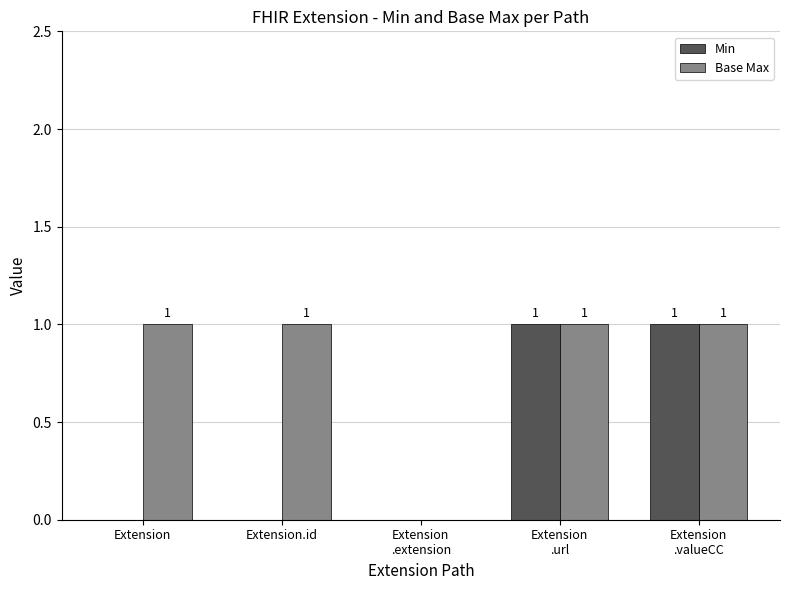

Reading right to left, list all the values displayed in this chart.

Min: Extension
.valueCC=1	Extension
.url=1	Extension
.extension=0	Extension.id=0	Extension=0
Base Max: Extension
.valueCC=1	Extension
.url=1	Extension
.extension=0	Extension.id=1	Extension=1